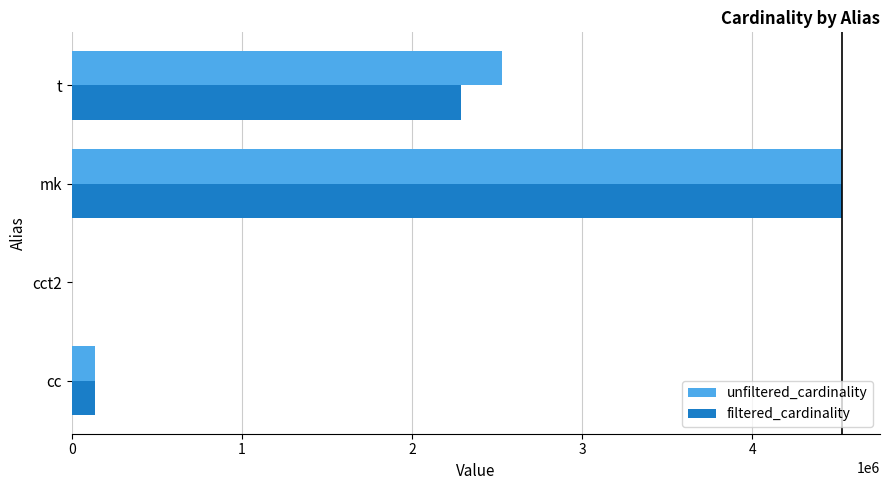

At which category is the sum across all series the highest?

mk